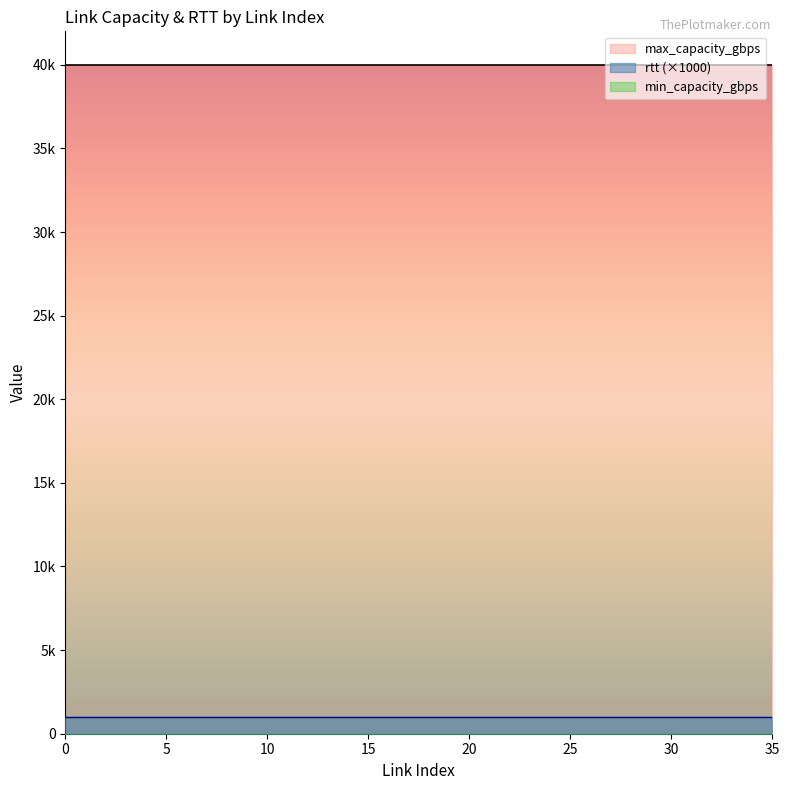

What is the sum of all rtt values?

36